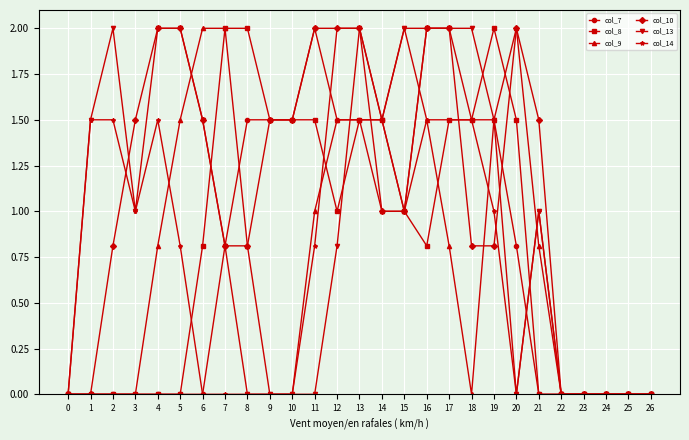

Reading left to right, extract all data points from this chart.

col_7: 0.0	0.0	0.0	0.0	0.0	0.0	0.0	0.8	1.5	1.5	1.5	2.0	1.5	1.5	1.5	1.0	2.0	2.0	1.5	1.5	0.8	0.0	0.0	0.0	0.0	0.0	0.0
col_8: 0.0	0.0	0.0	0.0	0.0	0.0	0.8	2.0	2.0	1.5	1.5	1.5	1.0	1.5	1.5	1.0	0.8	1.5	1.5	2.0	1.5	0.0	0.0	0.0	0.0	0.0	0.0
col_9: 0.0	0.0	0.0	0.0	0.8	1.5	2.0	2.0	0.8	0.0	0.0	1.0	1.5	1.5	1.0	1.0	1.5	0.8	0.0	1.5	2.0	0.8	0.0	0.0	0.0	0.0	0.0
col_10: 0.0	0.0	0.8	1.5	2.0	2.0	1.5	0.8	0.8	1.5	1.5	2.0	2.0	2.0	1.0	1.0	2.0	2.0	0.8	0.8	2.0	1.5	0.0	0.0	0.0	0.0	0.0
col_13: 0.0	1.5	2.0	1.0	2.0	2.0	1.5	0.8	0.0	0.0	0.0	0.0	0.8	2.0	1.5	2.0	2.0	2.0	2.0	1.5	0.0	1.0	0.0	0.0	0.0	0.0	0.0
col_14: 0.0	1.5	1.5	1.0	1.5	0.8	0.0	0.0	0.0	0.0	0.0	0.8	2.0	2.0	1.5	2.0	1.5	1.5	1.5	1.0	0.0	1.0	0.0	0.0	0.0	0.0	0.0